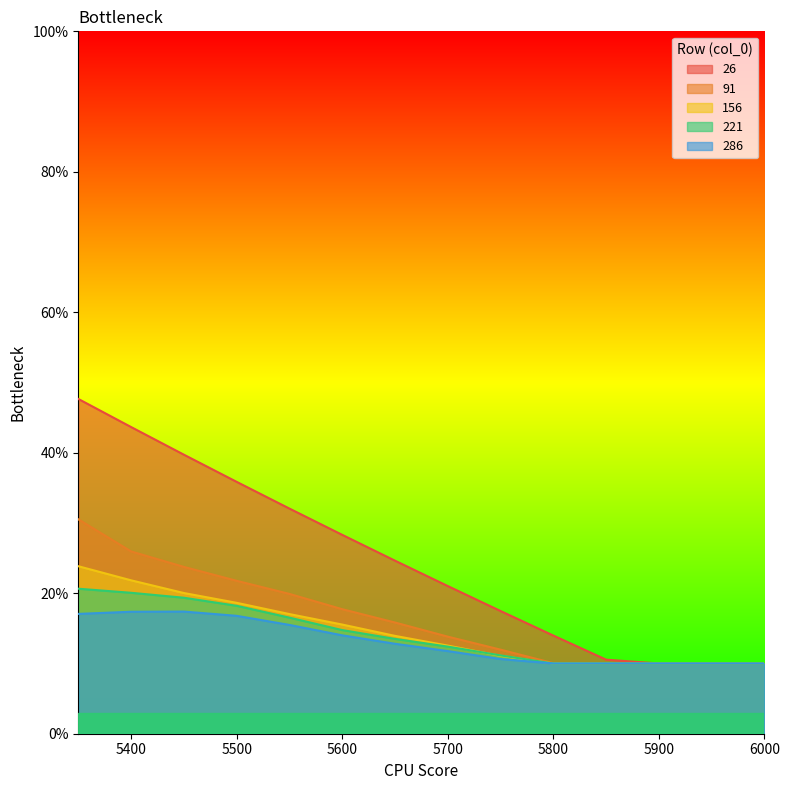

Count the number of data series in this chart.

5